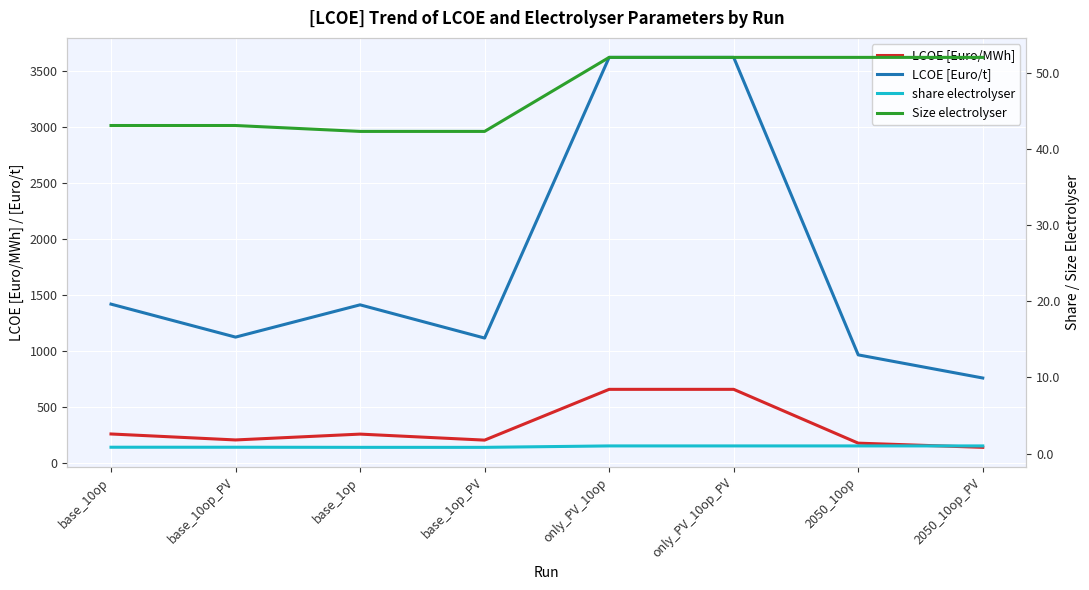

Where is the first local maximum for LCOE [Euro/t]?

base_1op